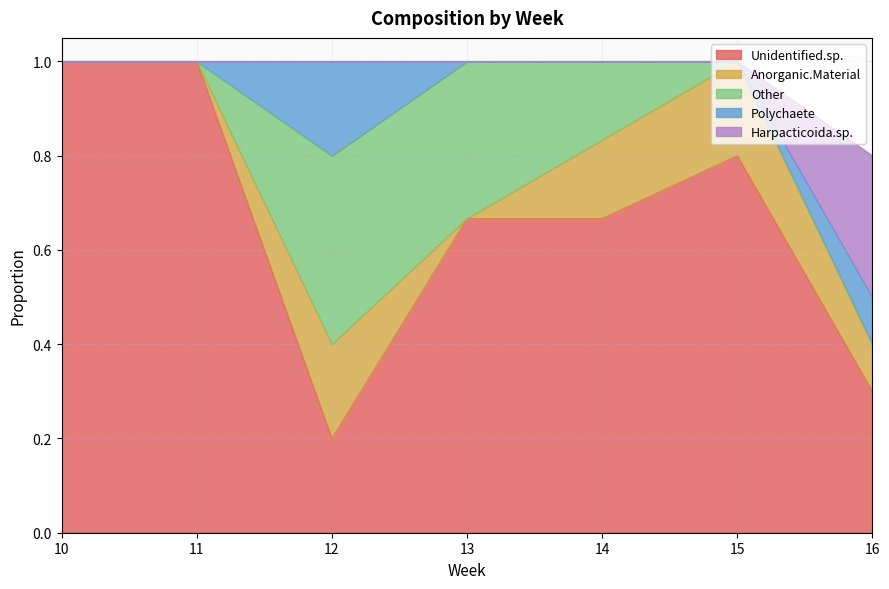

What is the average value of the Other series?

0.1